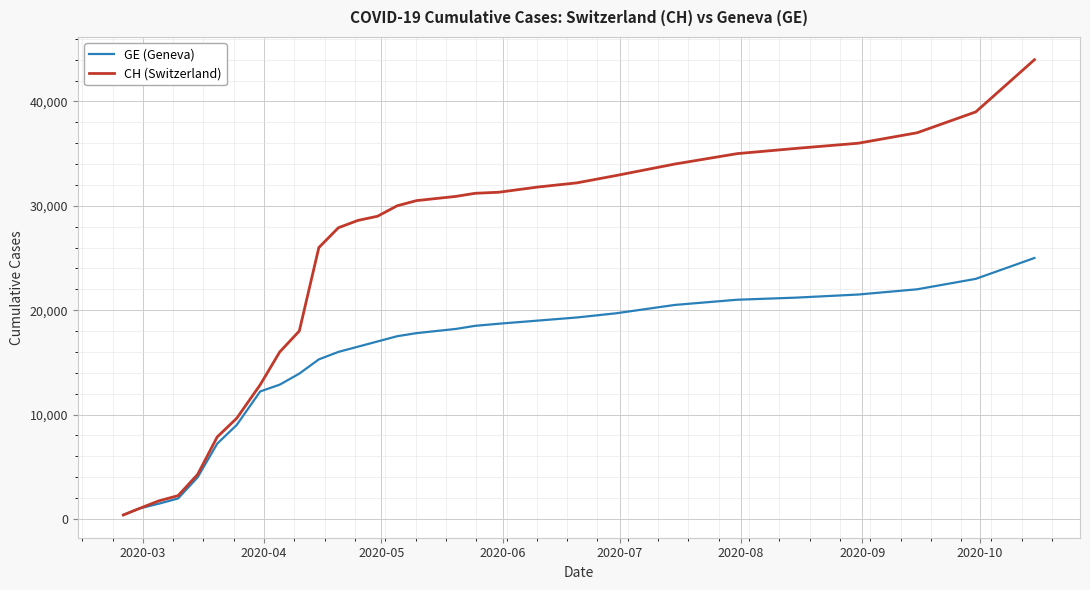

Does the chart have visible grid lines?

Yes